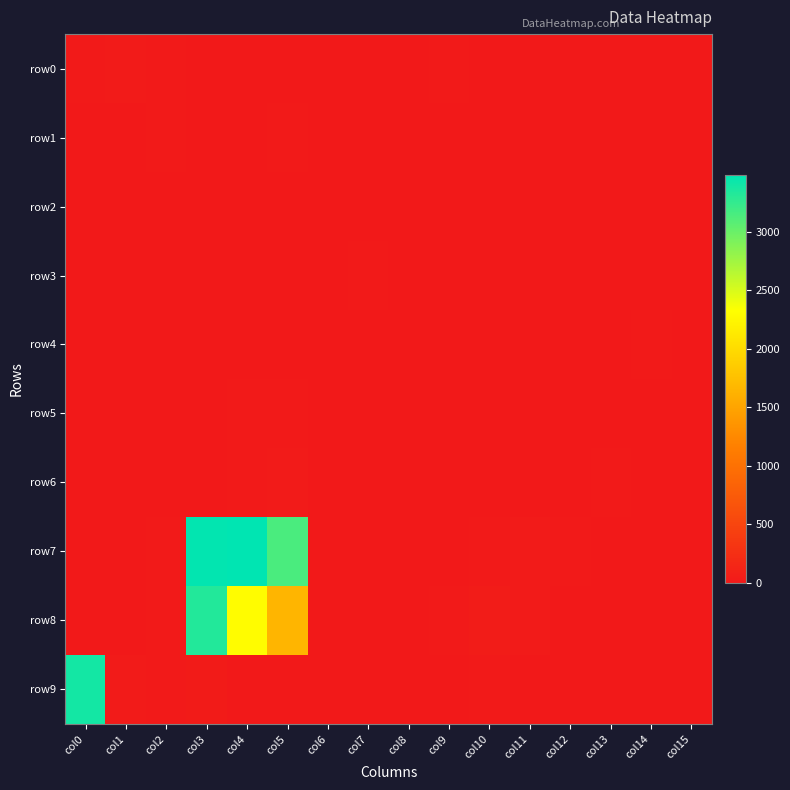

Rank the series by their maximum value, from lowest to highest.

row2, row3, row4, row5, row1, row6, row0, row8, row9, row7